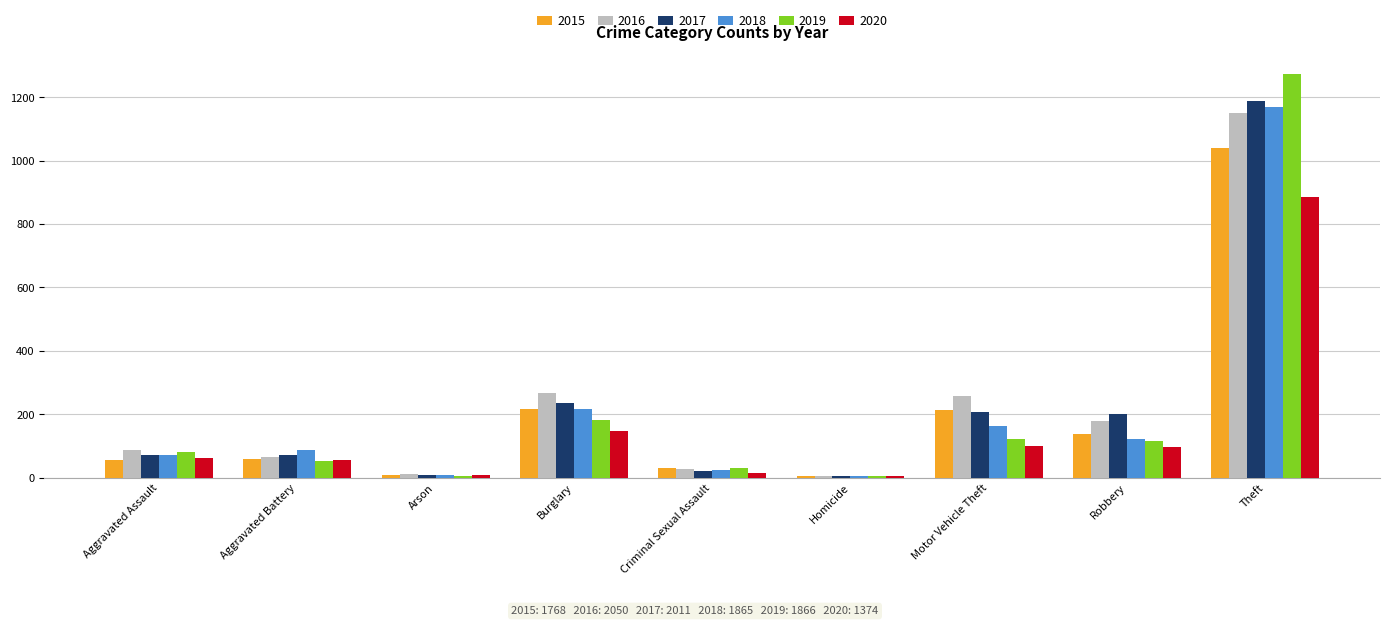

True or false: 2020 has a value of 76 at Burglary.

False